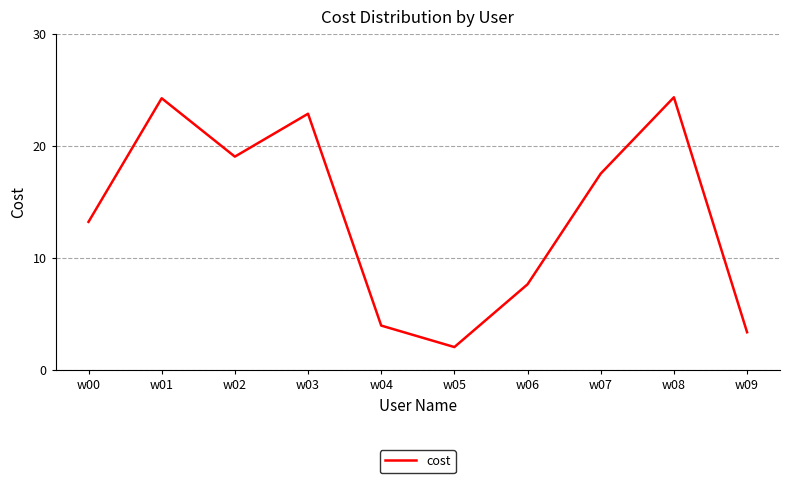

Where is the data nearest to the value 13?

w00